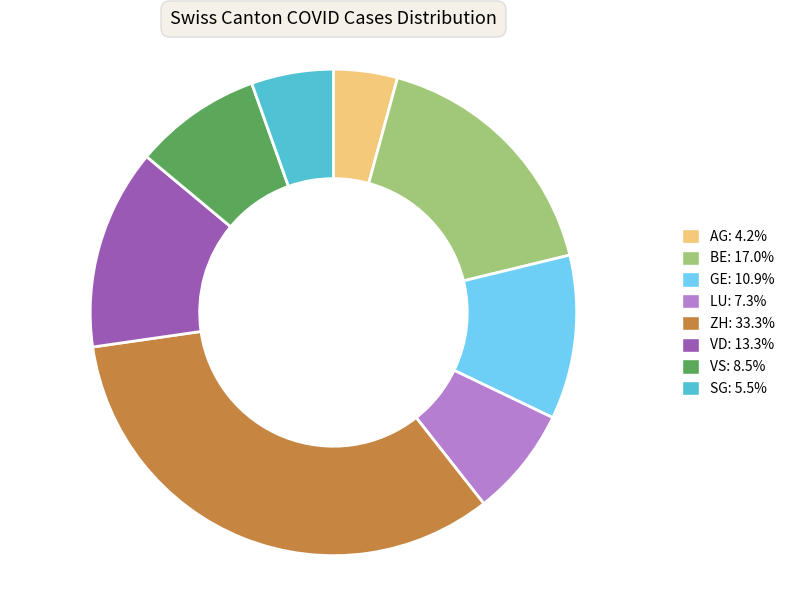

Is the sum of BE: 17.0% and VD: 13.3% greater than half?

No